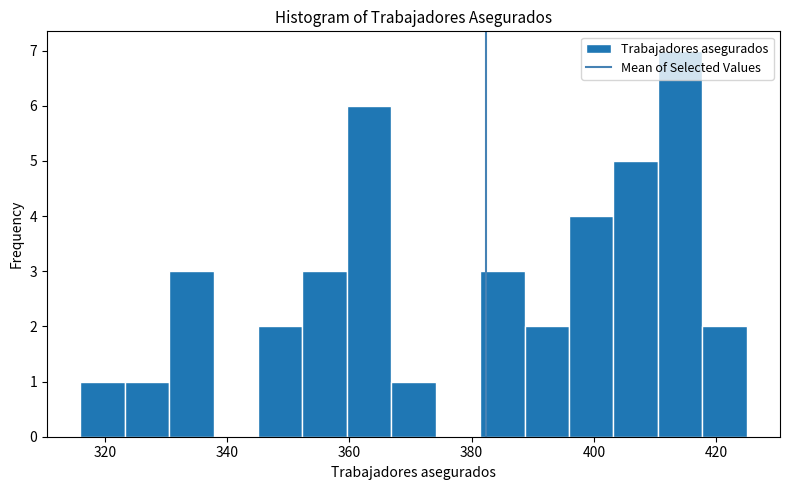

Around what value on the x-axis is the tallest bar? Give the approximate position of its centre, as read against the axis.

414